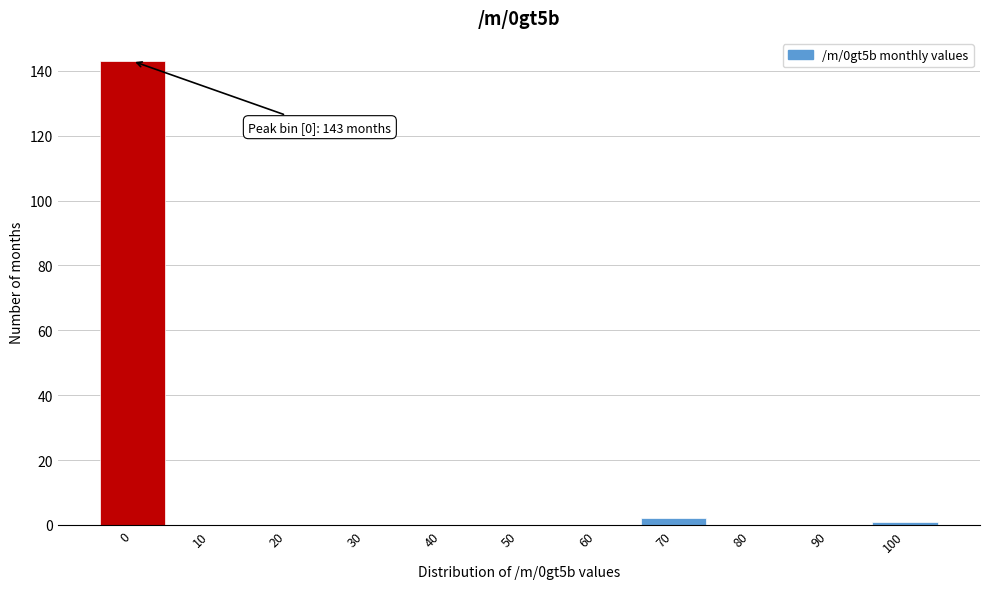

Reading right to left, list all the values displayed in this chart.

100=1	90=0	80=0	70=2	60=0	50=0	40=0	30=0	20=0	10=0	0=143